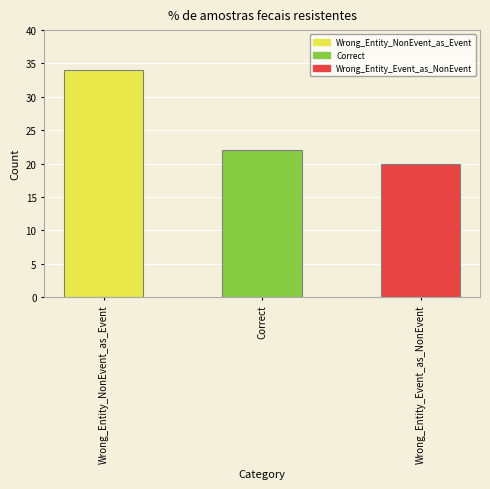

What is the difference between the maximum and second lowest values?

12